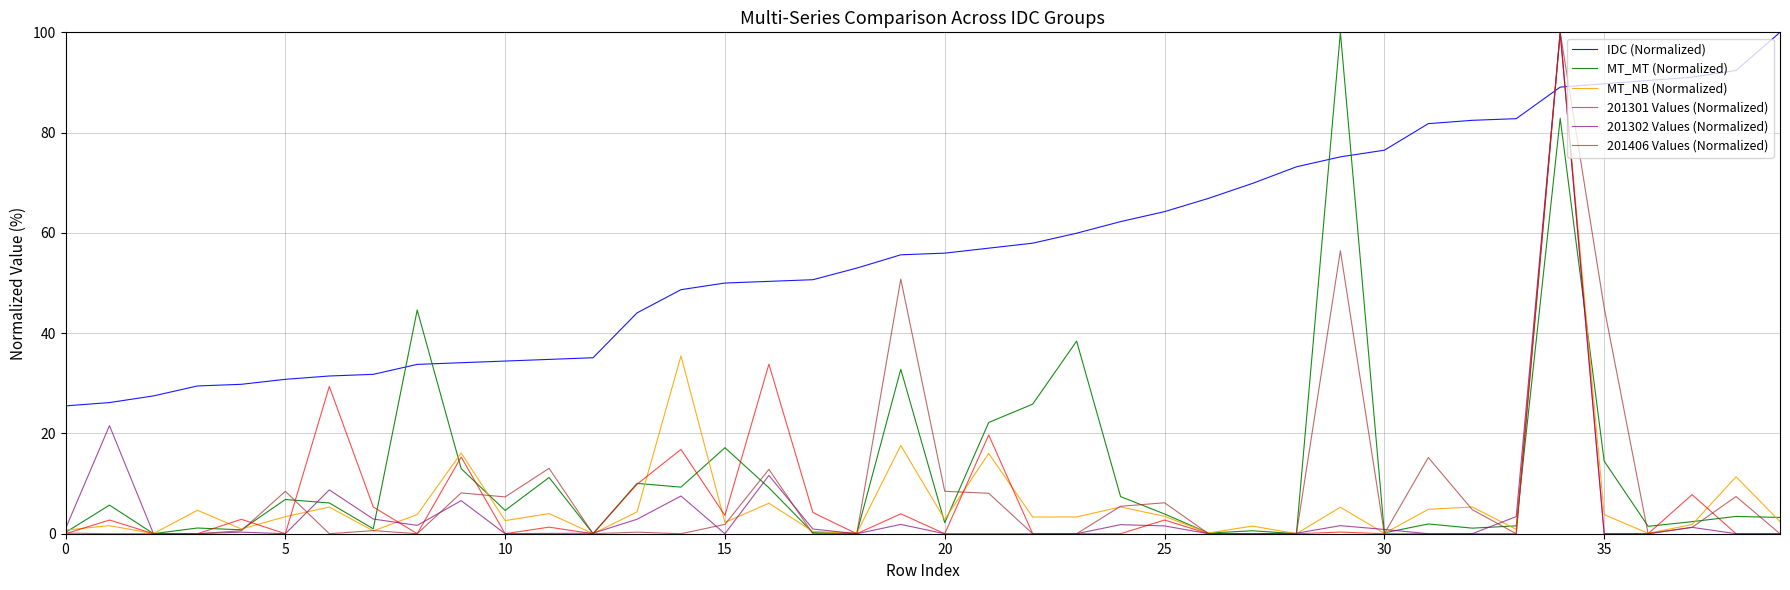

How many times do MT_NB (Normalized) and IDC (Normalized) cross each other?

2